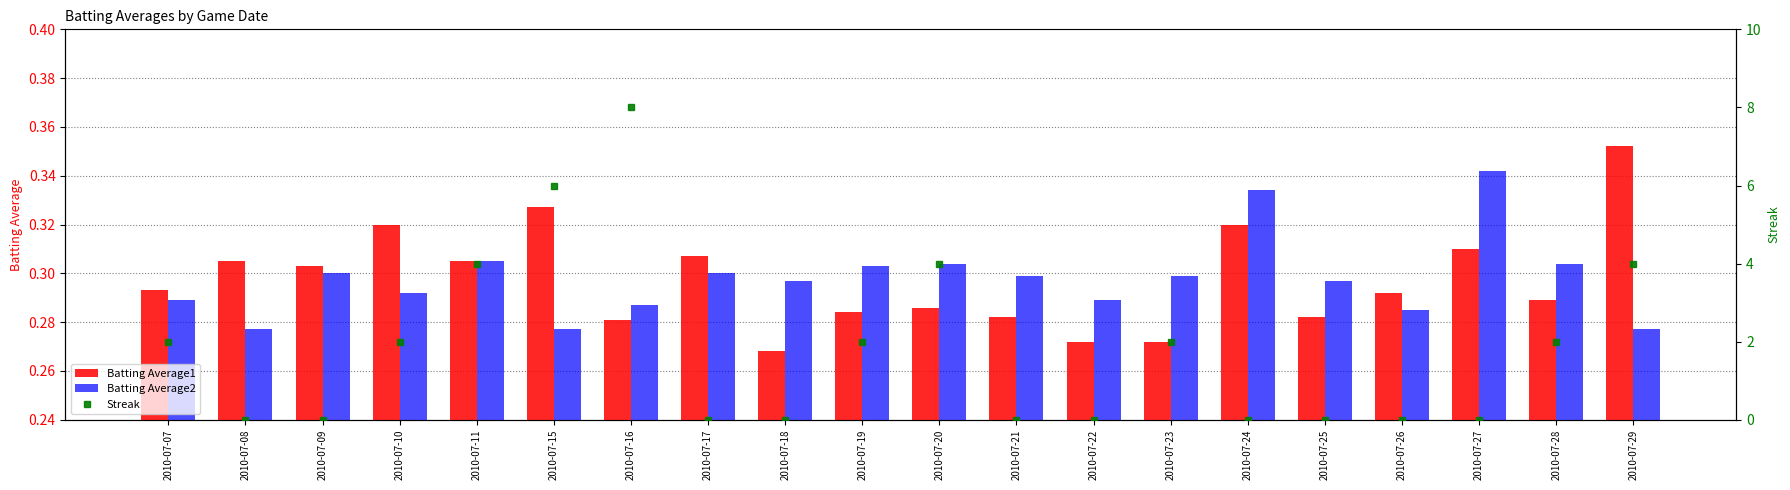

Which series has the largest total across all categories?

Streak